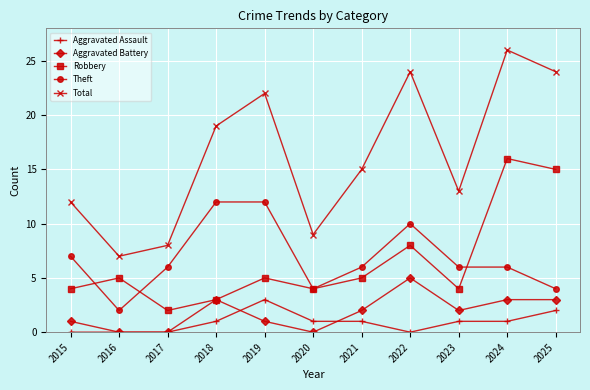

The value of Aggravated Assault at 2023 is 2. True or false?

False